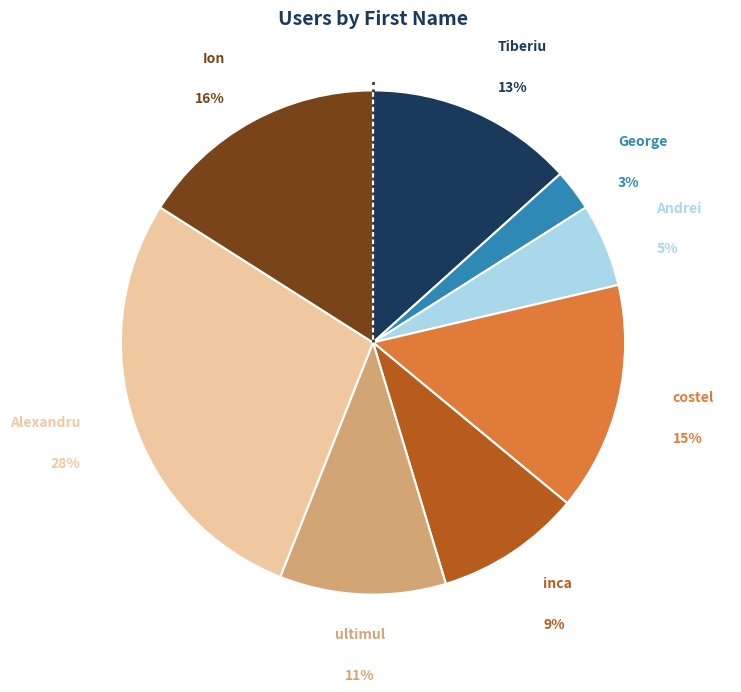

What is the largest slice in the pie chart?

Alexandru